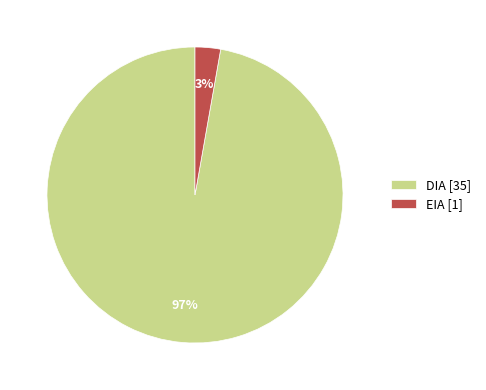

Between DIA and EIA, which is larger?

DIA